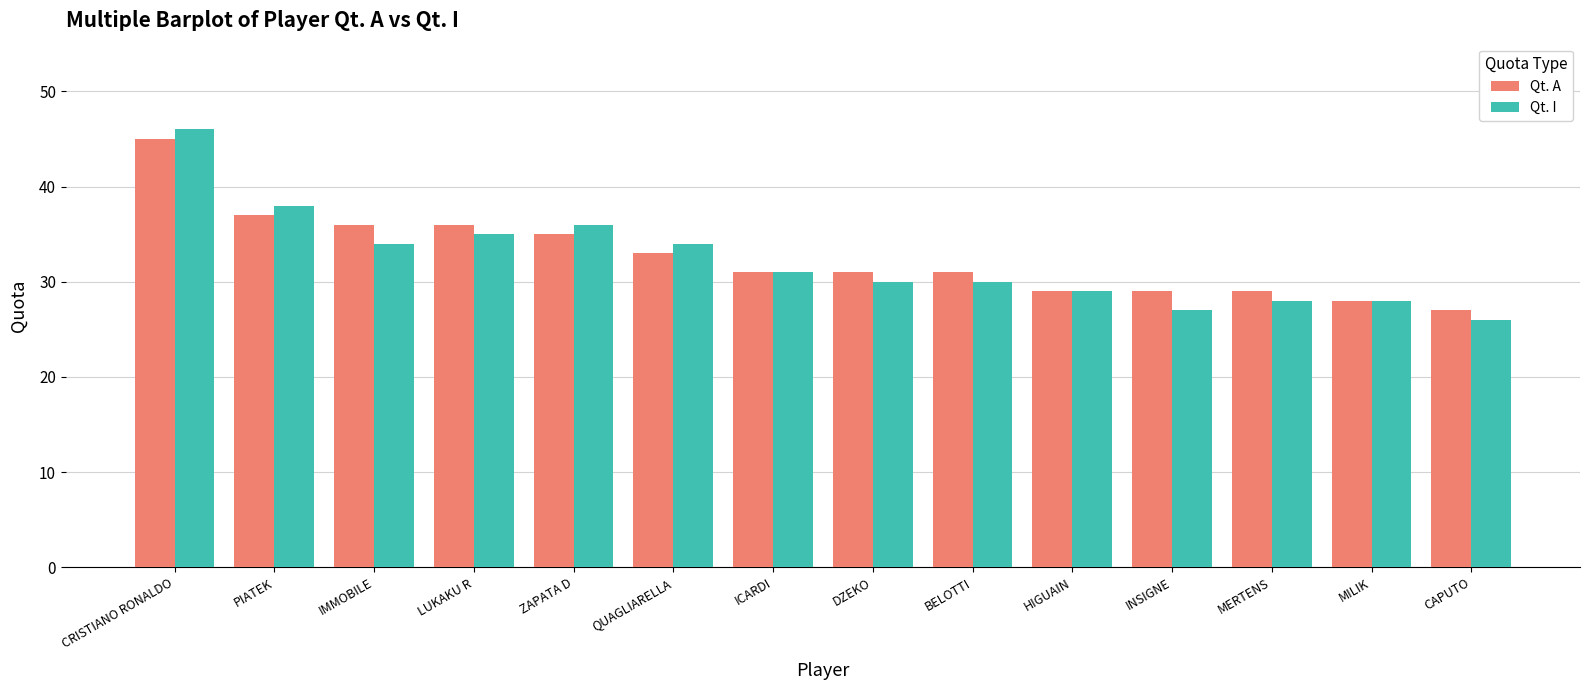

At how many categories does at least one series exceed 43?

1